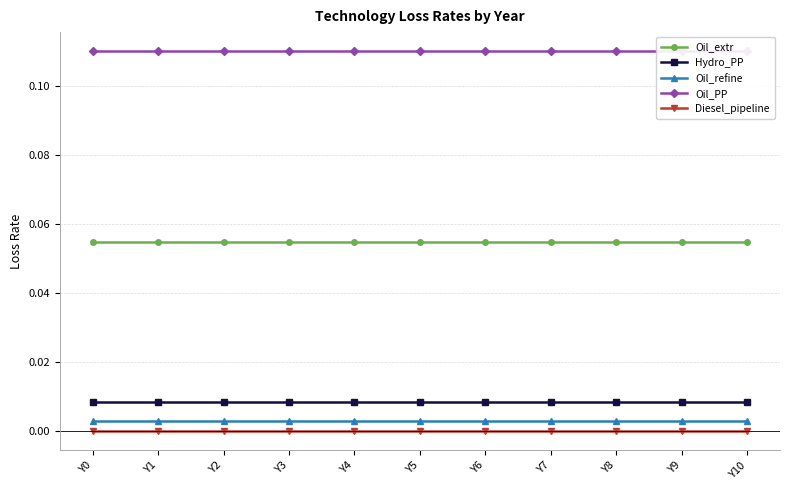

What is the total value across all series at Y10?

0.2